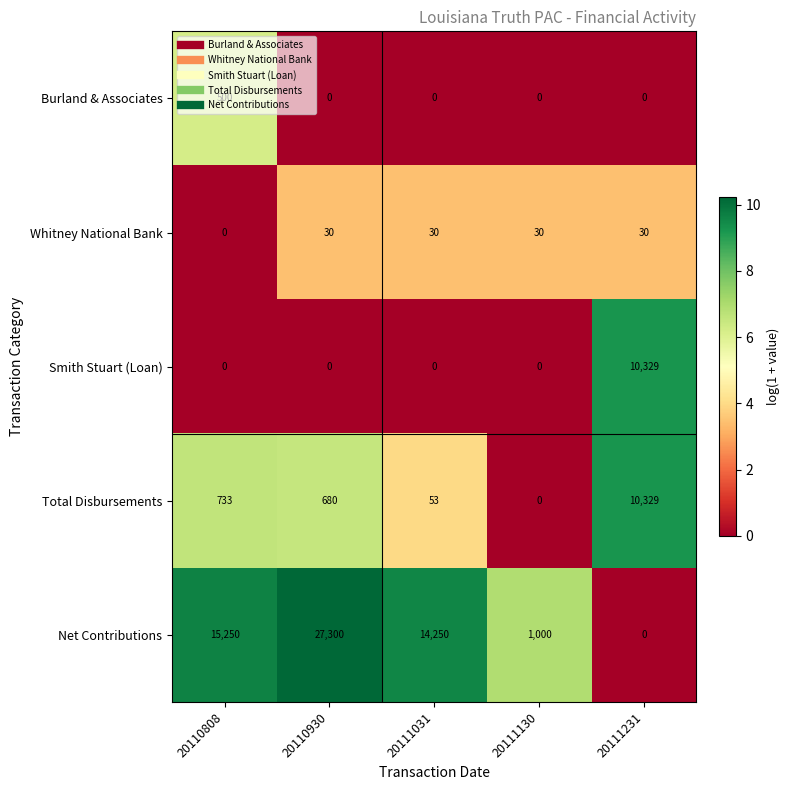

Which label corresponds to the largest value in the chart?

20110930